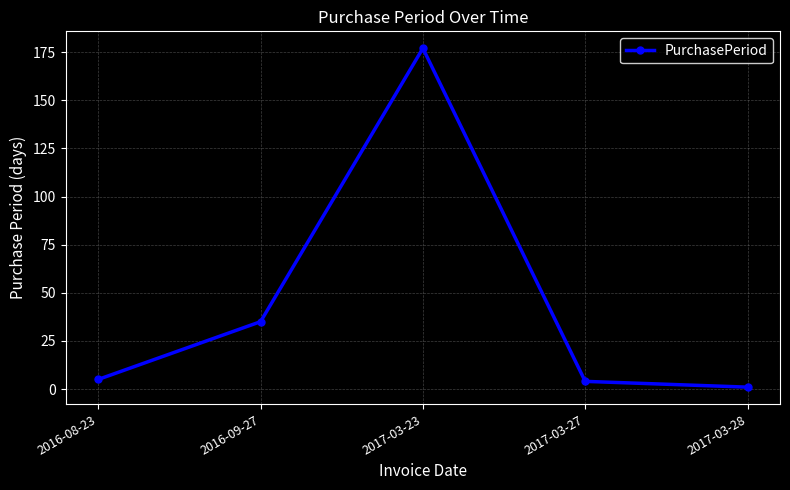

How many values are below 5?

2